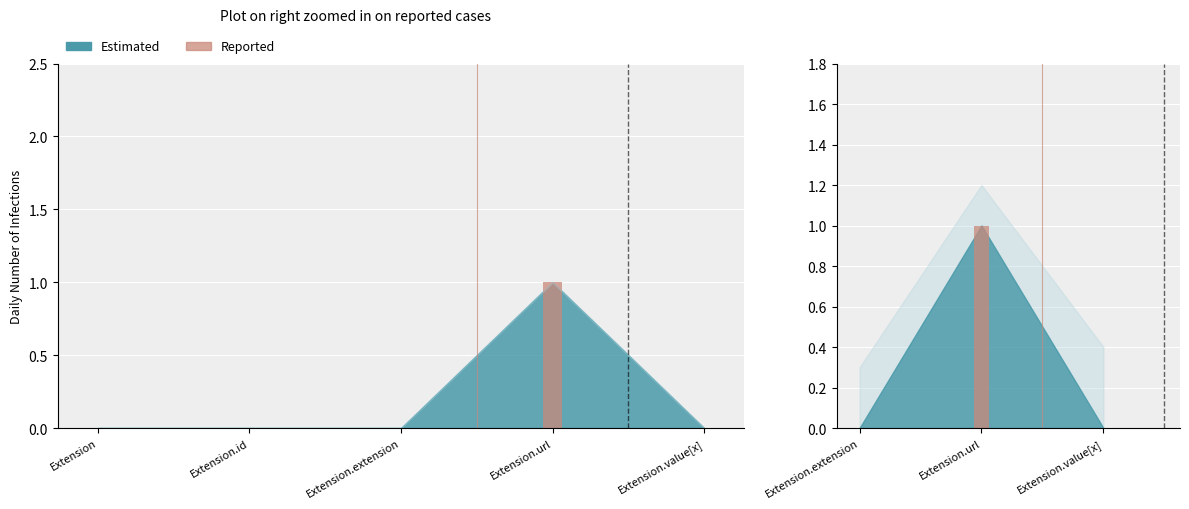

Which has a higher value, Extension.value[x] or Extension.url?

Extension.url